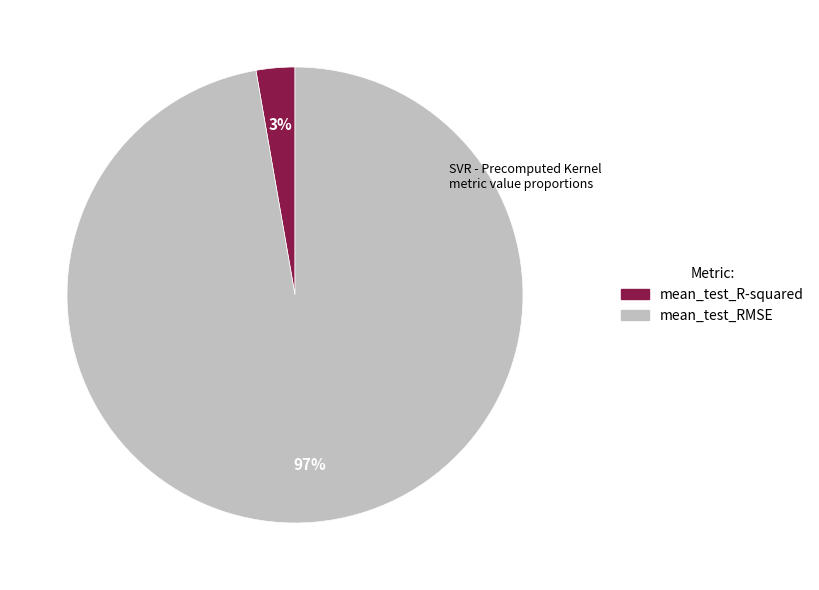

How many segments does this pie chart have?

2